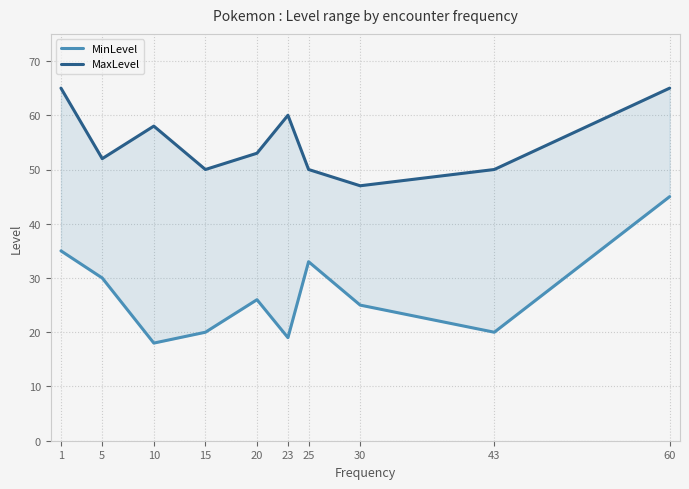

Is this an area chart (filled region under the line)?

No